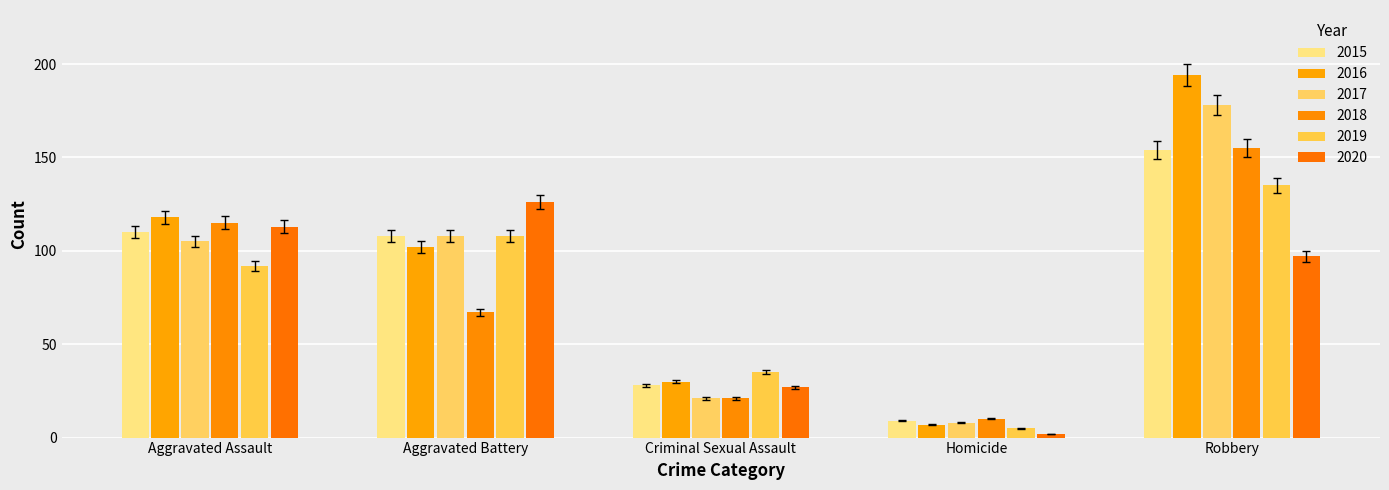

Reading left to right, extract all data points from this chart.

2015: Aggravated Assault=110	Aggravated Battery=108	Criminal Sexual Assault=28	Homicide=9	Robbery=154
2016: Aggravated Assault=118	Aggravated Battery=102	Criminal Sexual Assault=30	Homicide=7	Robbery=194
2017: Aggravated Assault=105	Aggravated Battery=108	Criminal Sexual Assault=21	Homicide=8	Robbery=178
2018: Aggravated Assault=115	Aggravated Battery=67	Criminal Sexual Assault=21	Homicide=10	Robbery=155
2019: Aggravated Assault=92	Aggravated Battery=108	Criminal Sexual Assault=35	Homicide=5	Robbery=135
2020: Aggravated Assault=113	Aggravated Battery=126	Criminal Sexual Assault=27	Homicide=2	Robbery=97